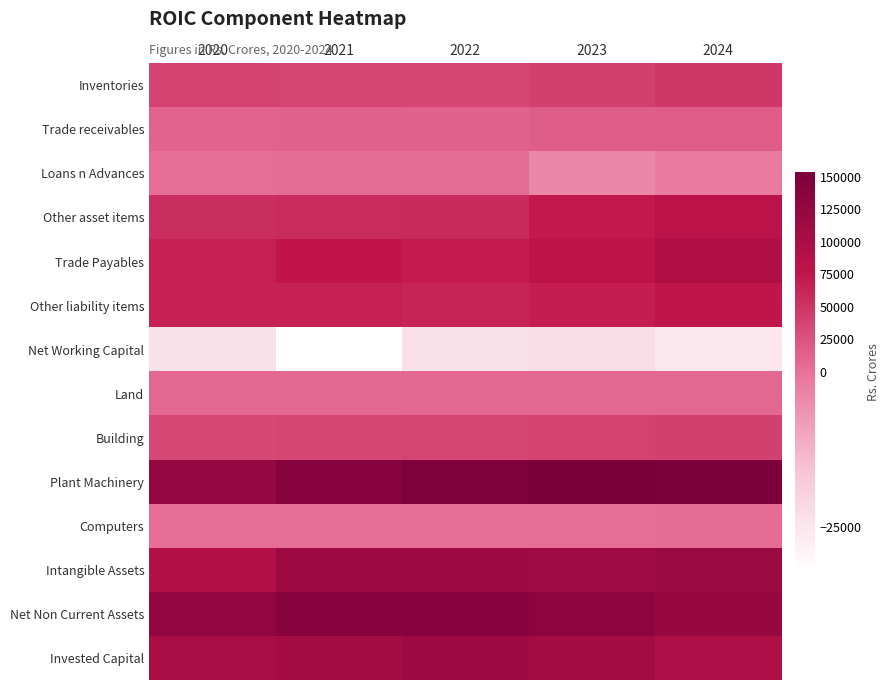

Which series changed the most between 2023 and 2024?

Trade Payables